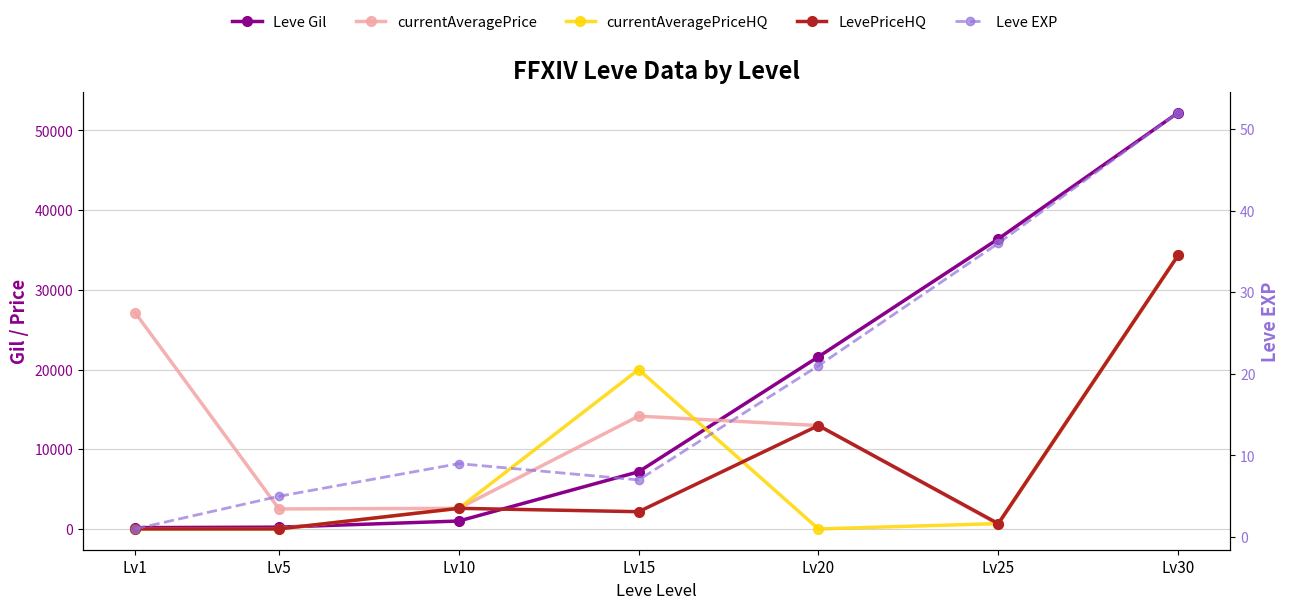

How many lines are shown in the chart?

5